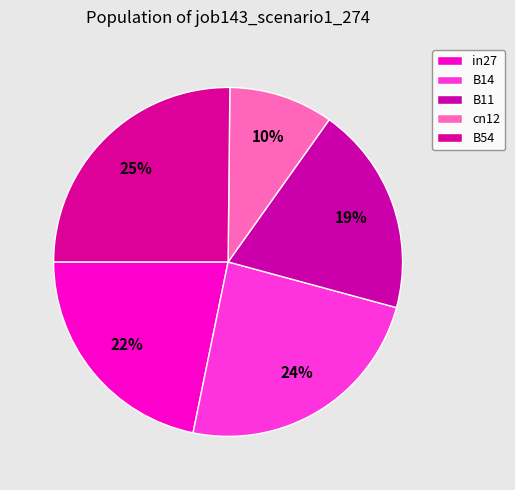

Does any single category account for the majority?

No